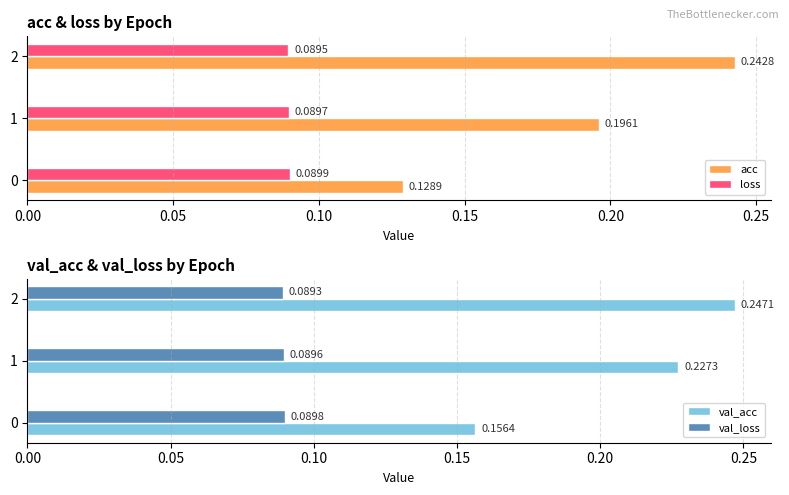

List the labels in order of acc value, largest first.

2, 1, 0